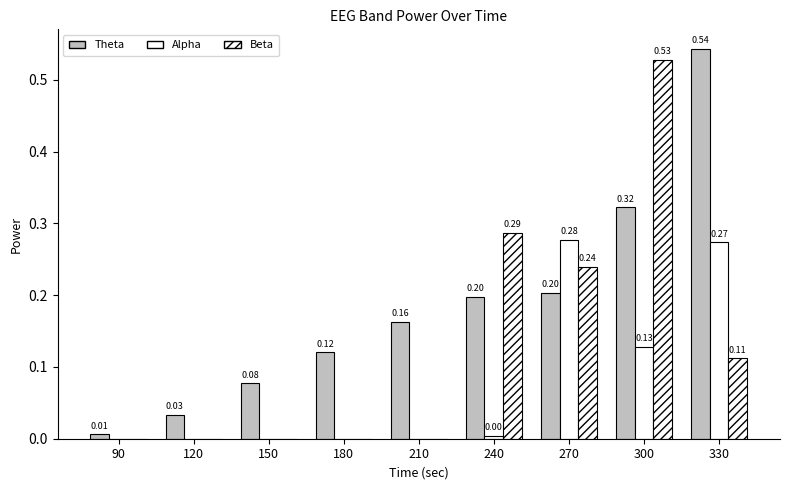

Count the number of categories in the chart.

9